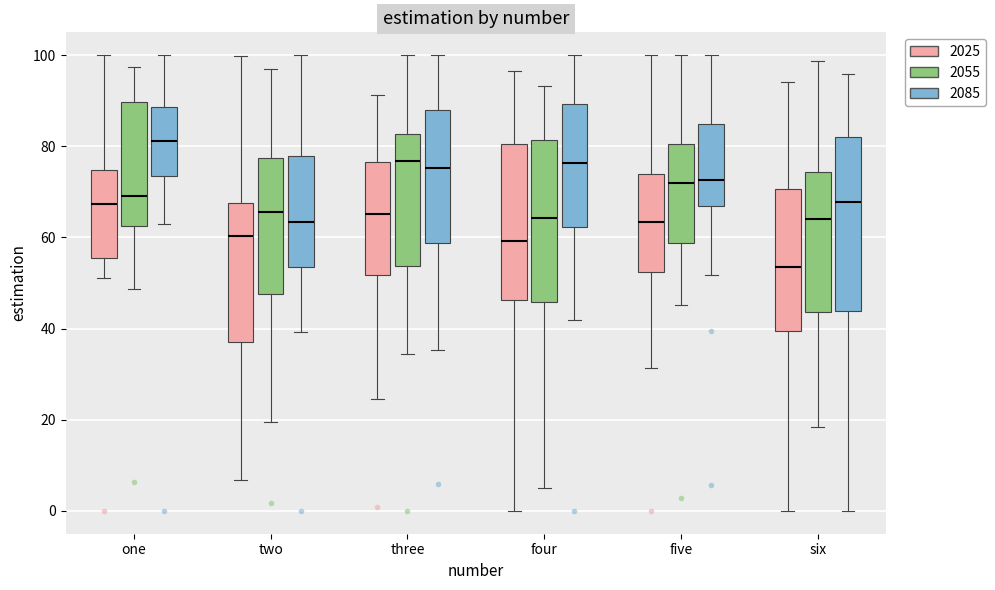

Where does the lower whisker of the box for six (2085) end on the y-axis? The values are not printed on the chart, so give them approximately, as read against the axis.

0